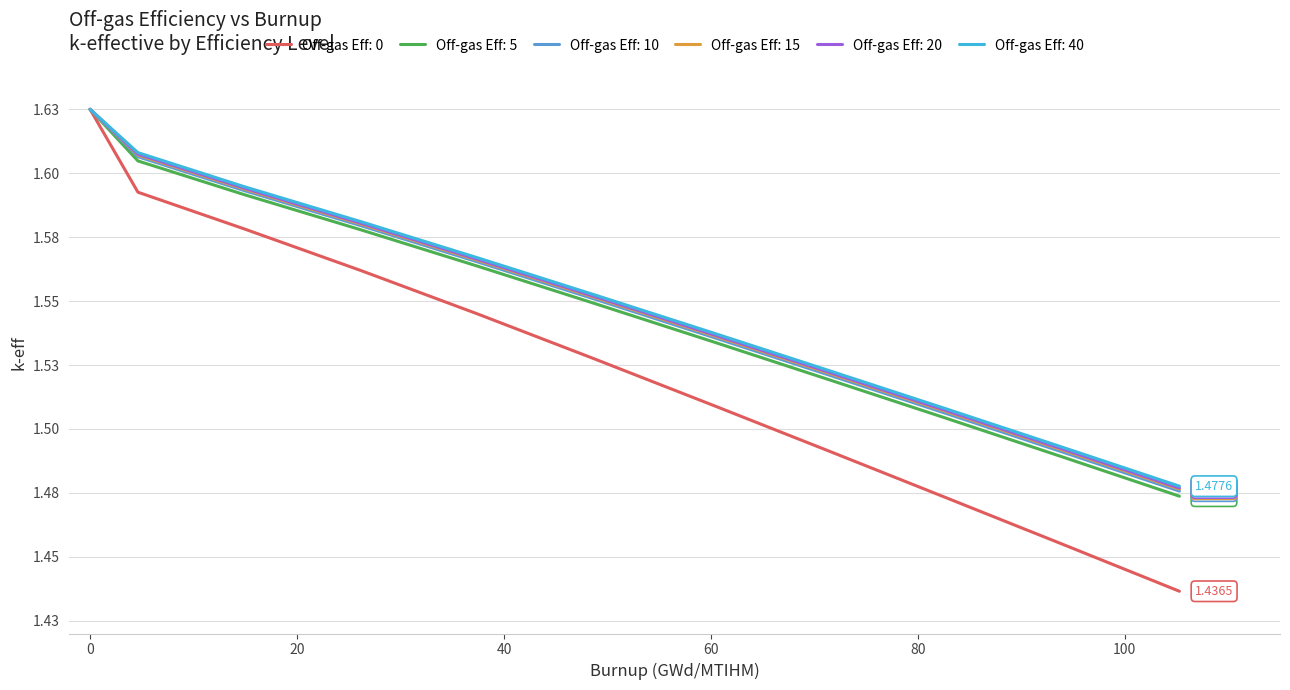

Does the chart have visible grid lines?

Yes